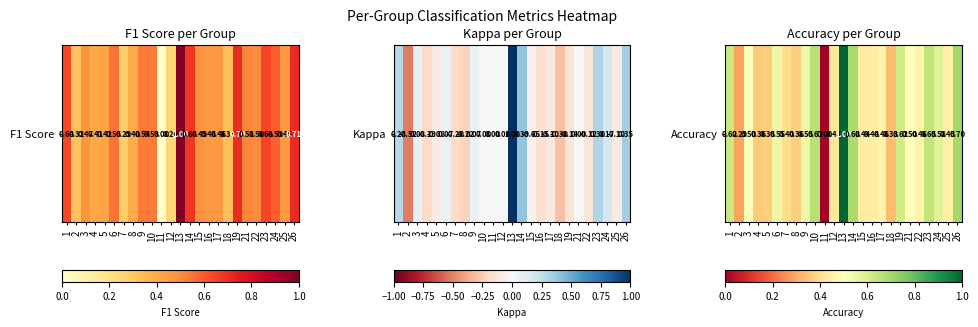

How many series are shown in this chart?

1